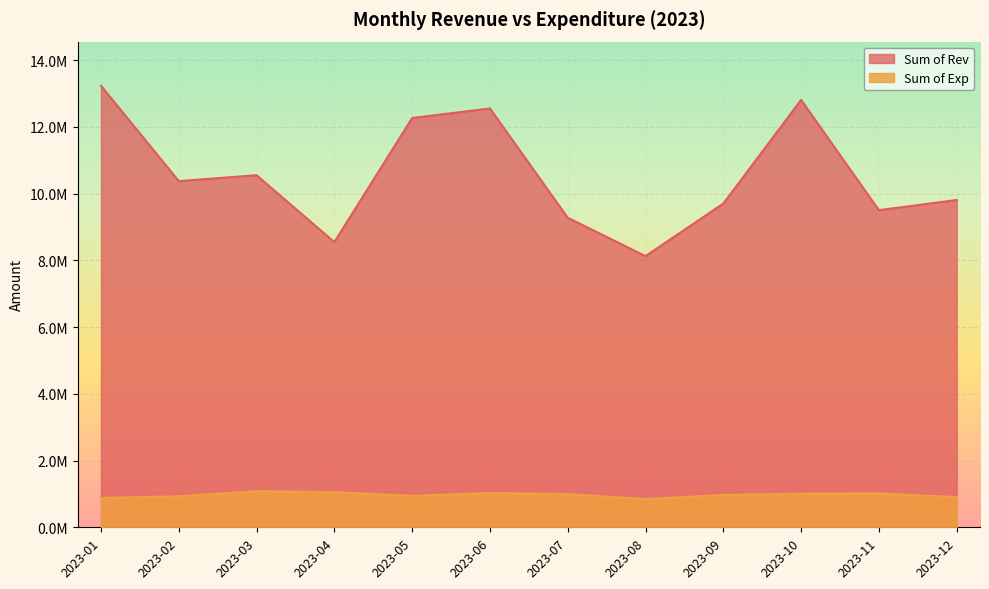

Rank the series at 2023-09 from lowest to highest value.

Sum of Exp, Sum of Rev